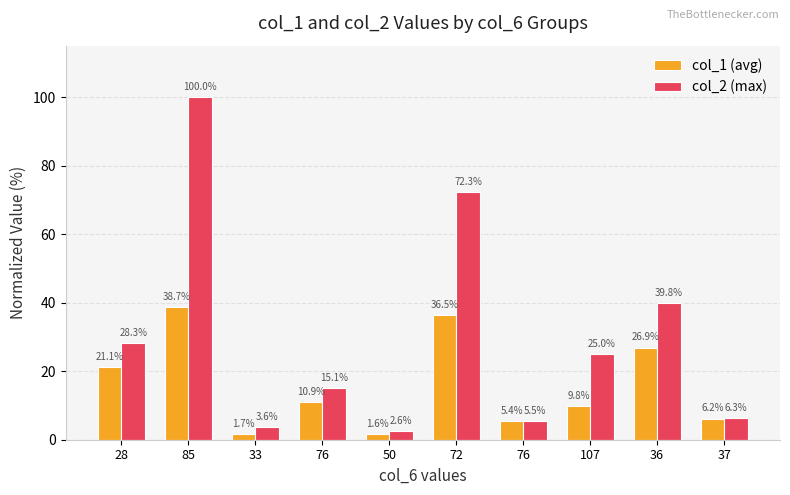

How many bars are there in each group?

2